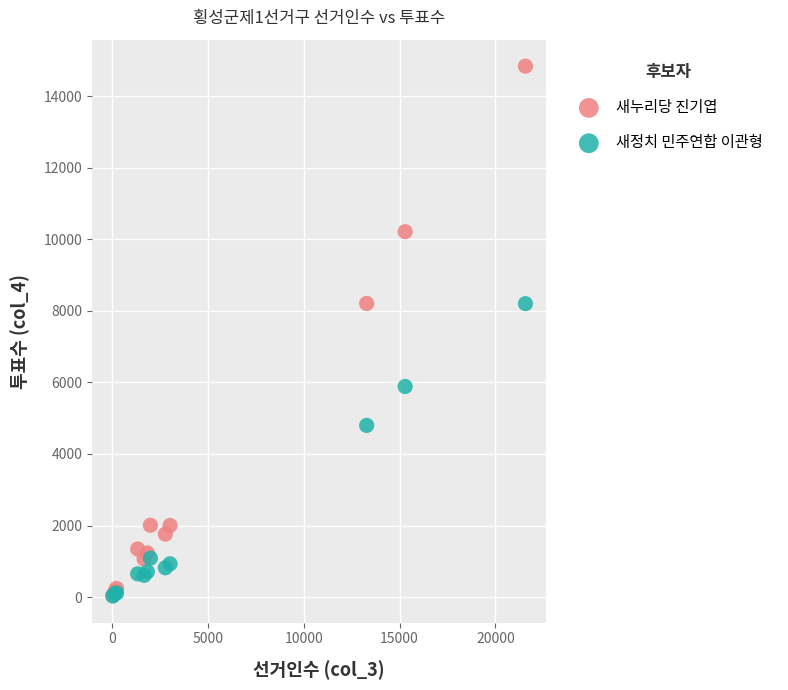

In the 새정치 민주연합 이관형 series, what Y value is closest to 4115?

4799